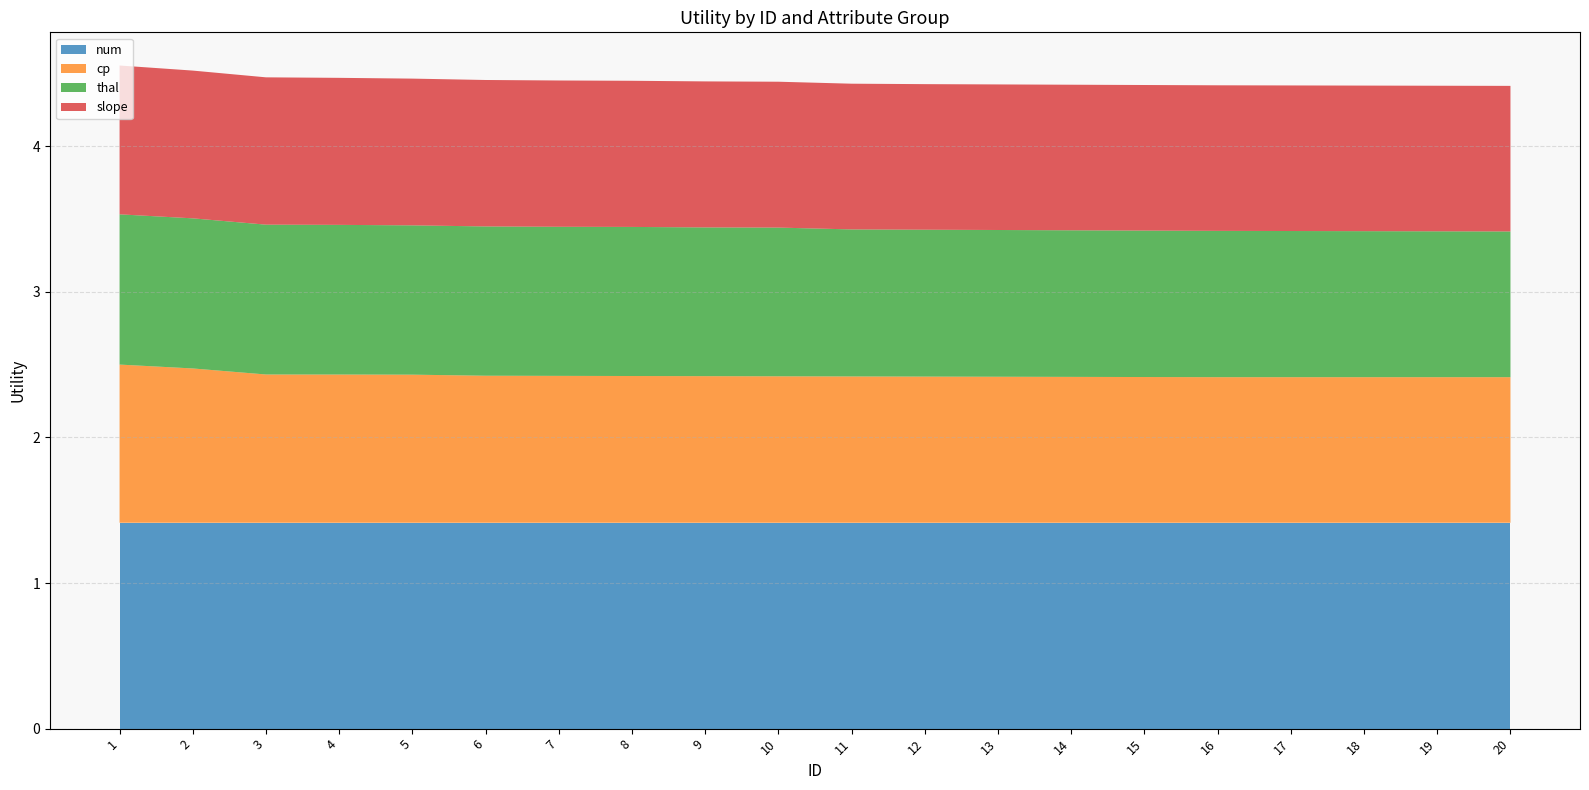

Reading right to left, transcribe all the data shown in this chart.

num: 1.4	1.4	1.4	1.4	1.4	1.4	1.4	1.4	1.4	1.4	1.4	1.4	1.4	1.4	1.4	1.4	1.4	1.4	1.4	1.4
cp: 1.0	1.0	1.0	1.0	1.0	1.0	1.0	1.0	1.0	1.0	1.0	1.0	1.0	1.0	1.0	1.0	1.0	1.0	1.1	1.1
thal: 1.0	1.0	1.0	1.0	1.0	1.0	1.0	1.0	1.0	1.0	1.0	1.0	1.0	1.0	1.0	1.0	1.0	1.0	1.0	1.0
slope: 1.0	1.0	1.0	1.0	1.0	1.0	1.0	1.0	1.0	1.0	1.0	1.0	1.0	1.0	1.0	1.0	1.0	1.0	1.0	1.0